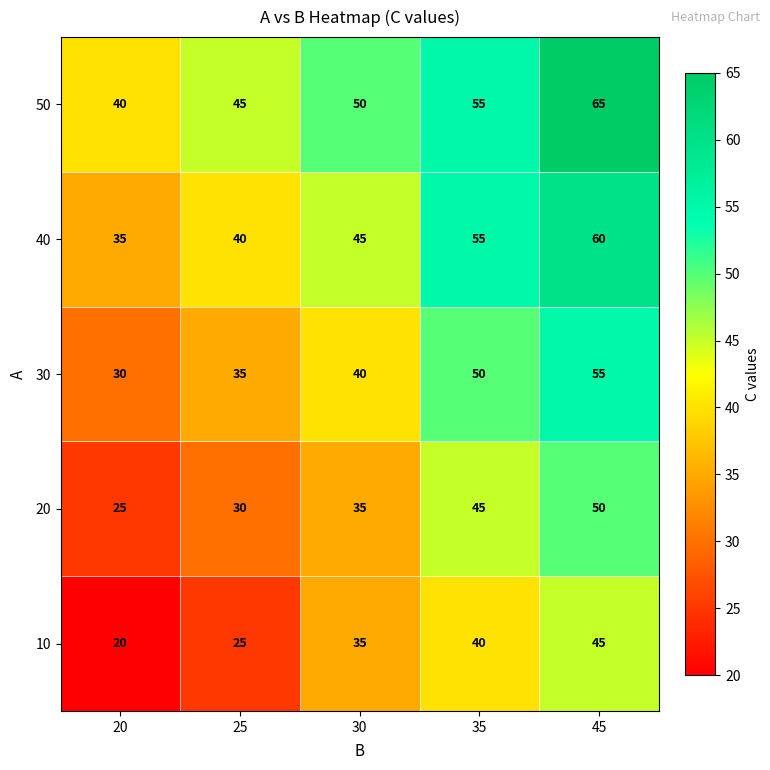

Rank the series by their average value, from lowest to highest.

10, 20, 30, 40, 50